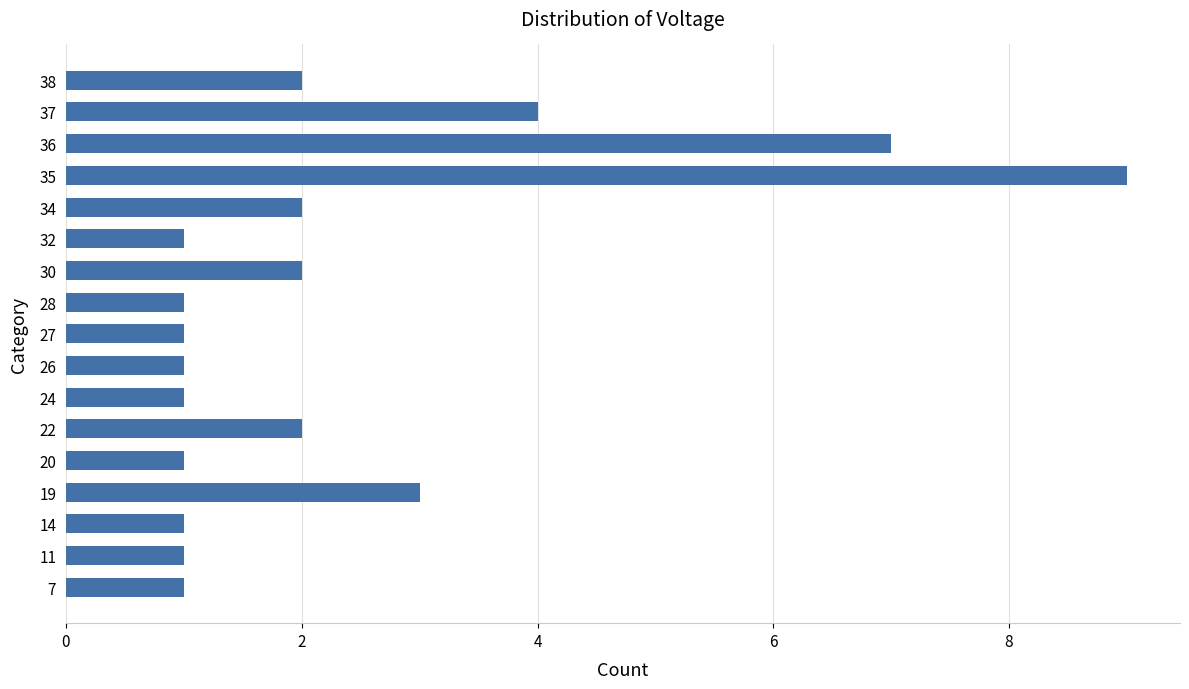

Reading top to bottom, transcribe all the data shown in this chart.

38=2	37=4	36=7	35=9	34=2	32=1	30=2	28=1	27=1	26=1	24=1	22=2	20=1	19=3	14=1	11=1	7=1